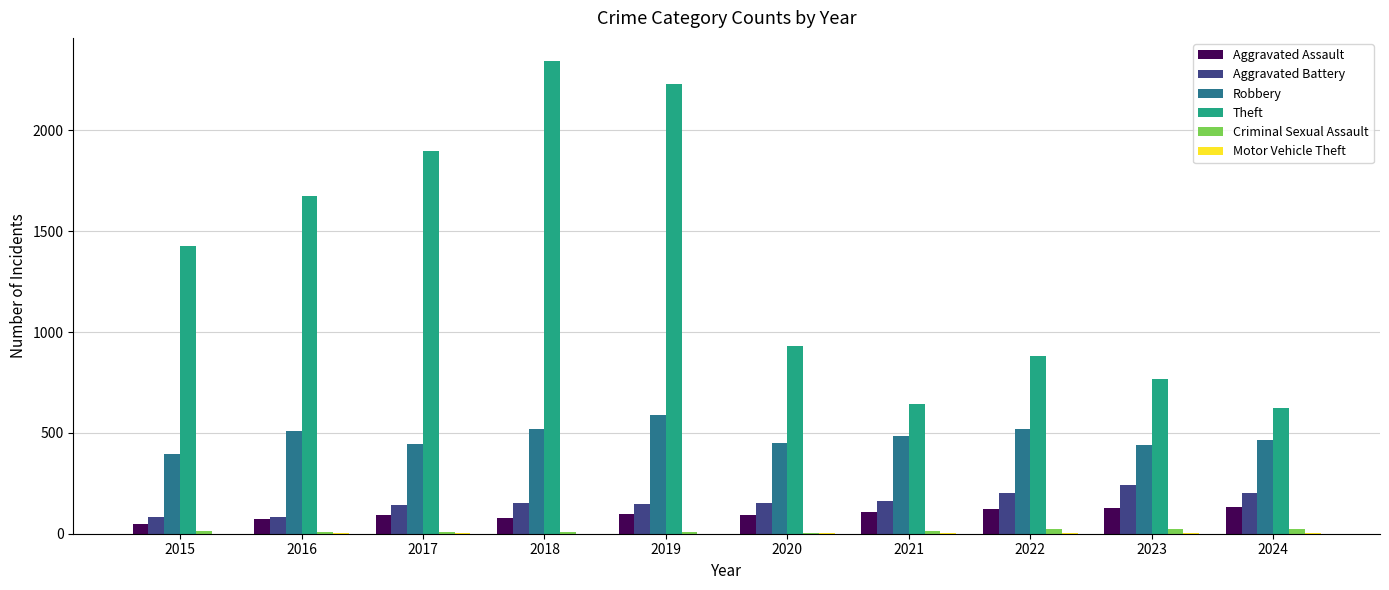

The value of Aggravated Battery at 2015 is 82. True or false?

True